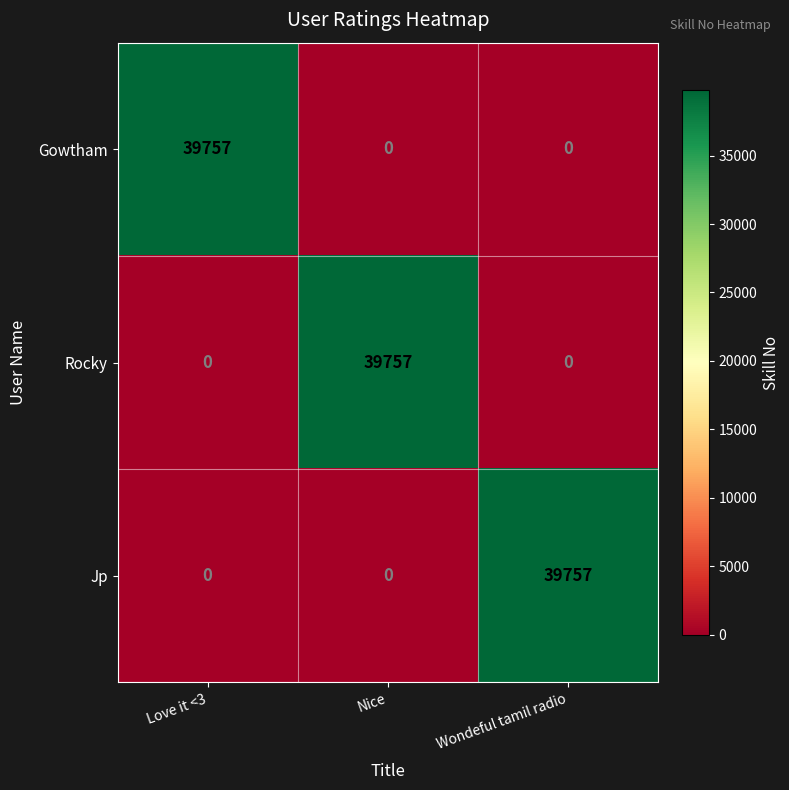

At how many categories does at least one series exceed 5281?

3